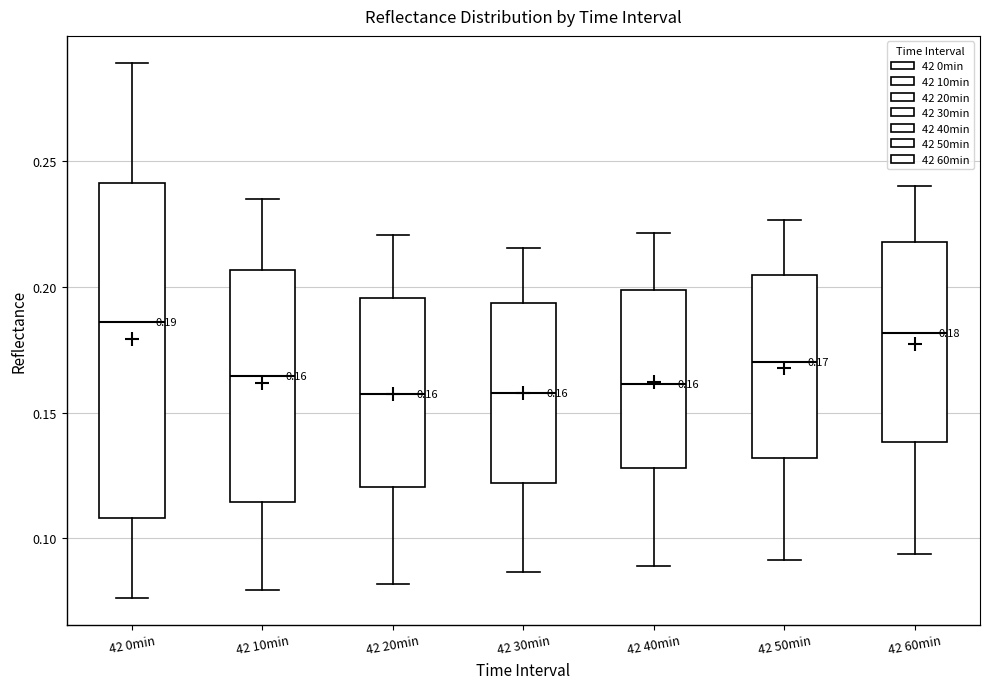

Which box is the tallest, from its lower edge to its upper edge?

42 0min